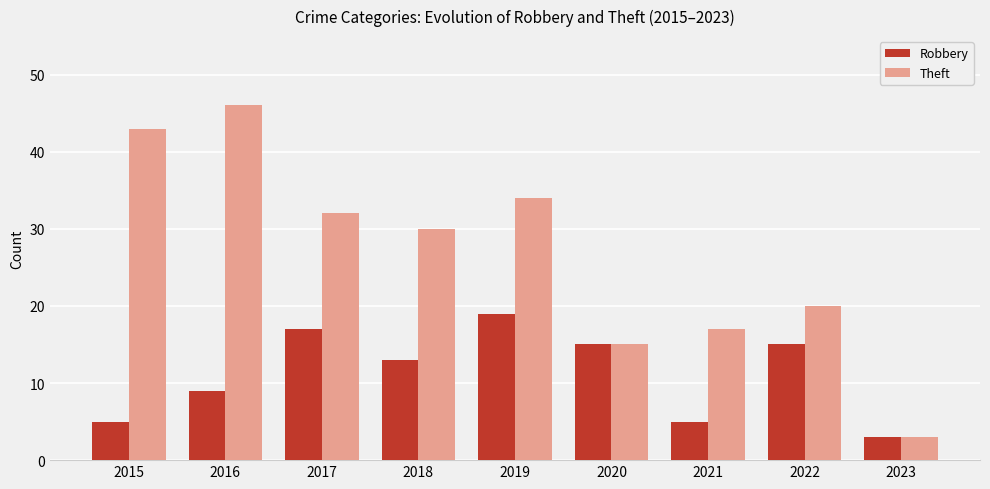

What is the sum of all Theft values?

240